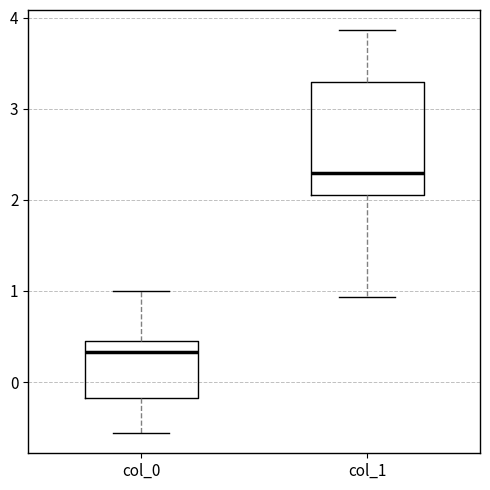

Reading left to right, read every box against the y-axis: the position of its median line, the range the box covers, and the ends of its whiskers. The values are not printed on the chart, so give them approximately, as read against the axis.

col_0: median 0.3, box -0.2 to 0.5, whiskers -0.6 to 1.0
col_1: median 2.3, box 2.0 to 3.3, whiskers 0.9 to 3.9